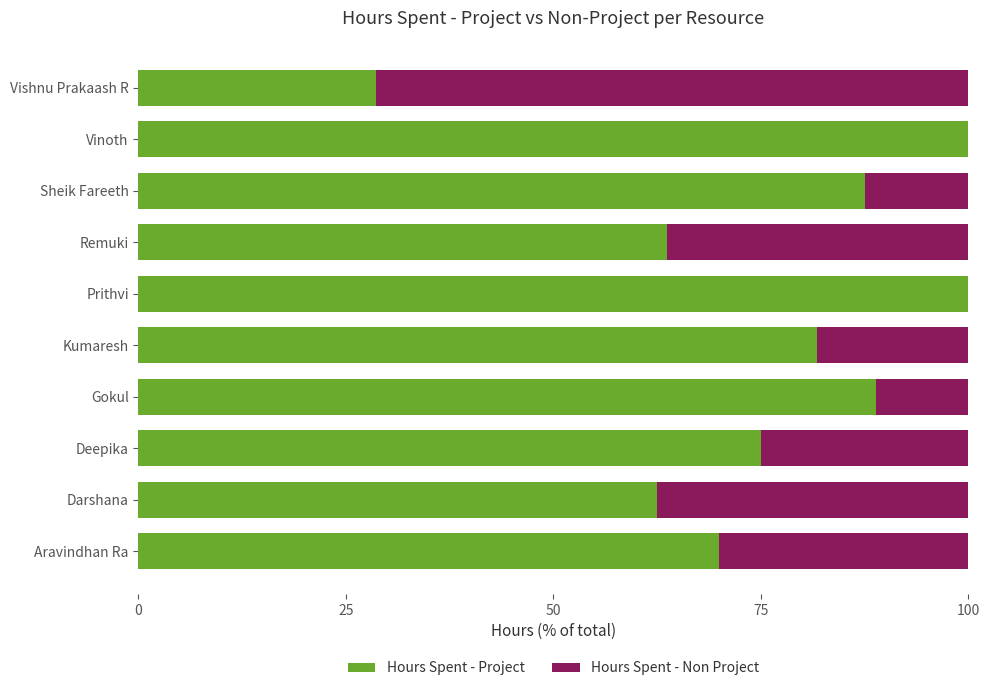

What is the total value across all series at Aravindhan Ra?

100.0